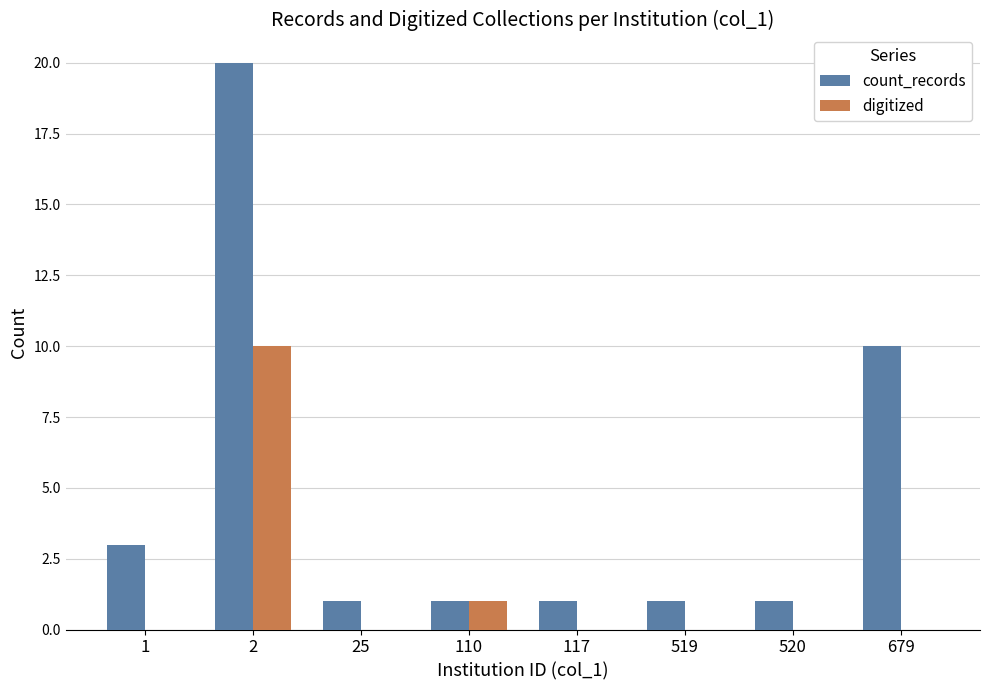

What is the average value of the count_records series?

5